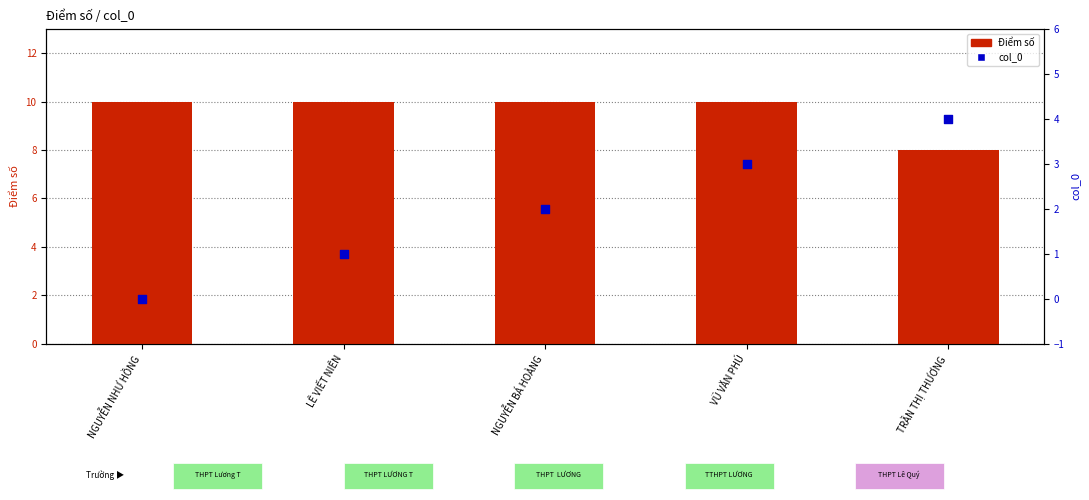

What is the total value across all series at TRẦN THỊ THƯƠNG?

12